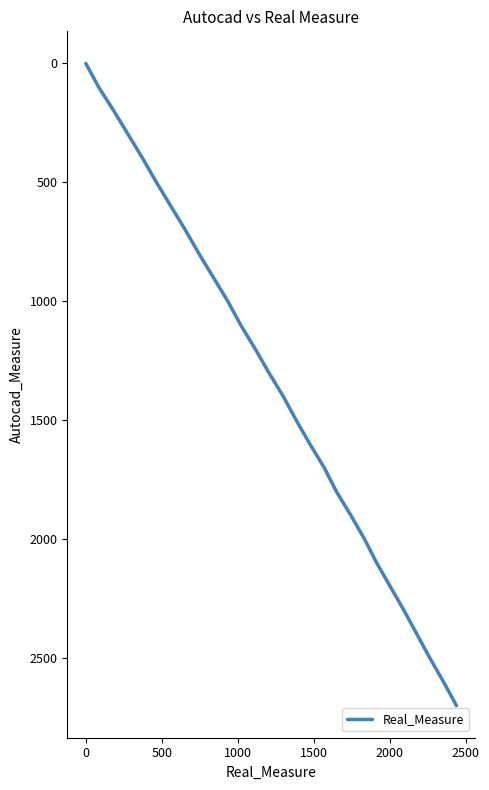

What is the maximum value shown in the chart?

2700